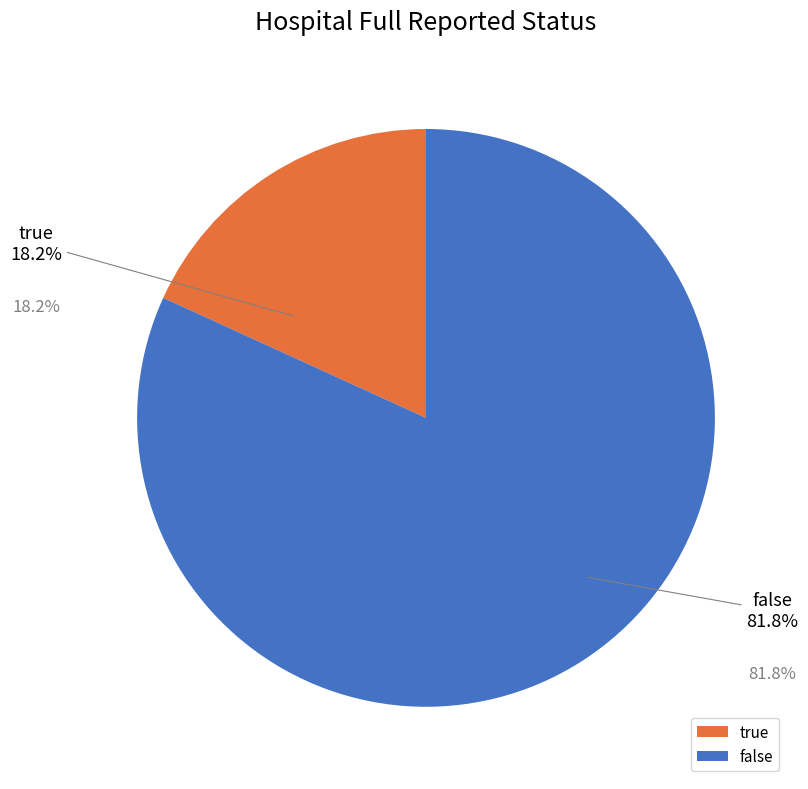

To the nearest percent, what portion does false represent?

82%